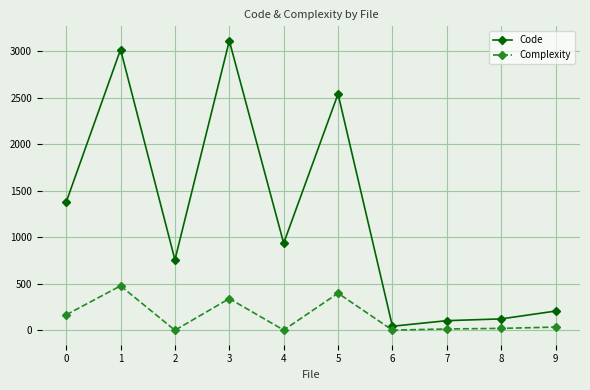

At 0, list the series in order from smallest to largest.

Complexity, Code